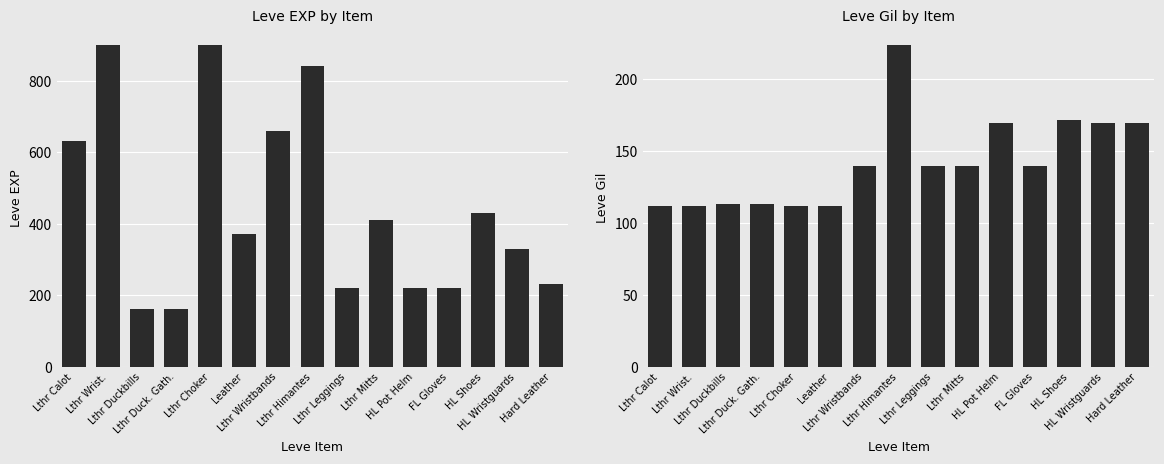

What is the sum of all Leve EXP values?

6680